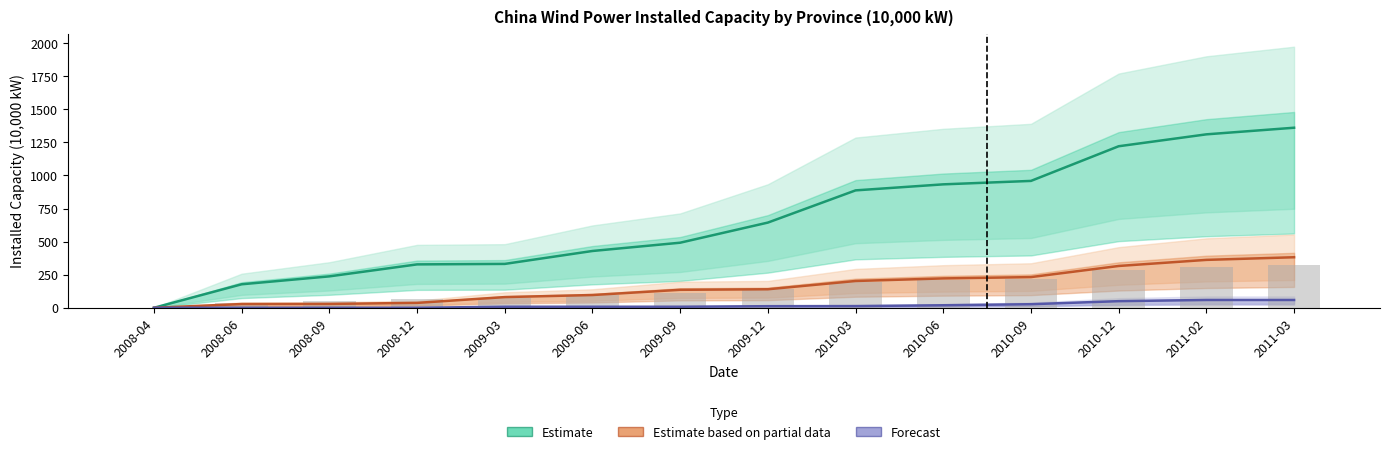

Which label corresponds to the largest value in the chart?

2011-03